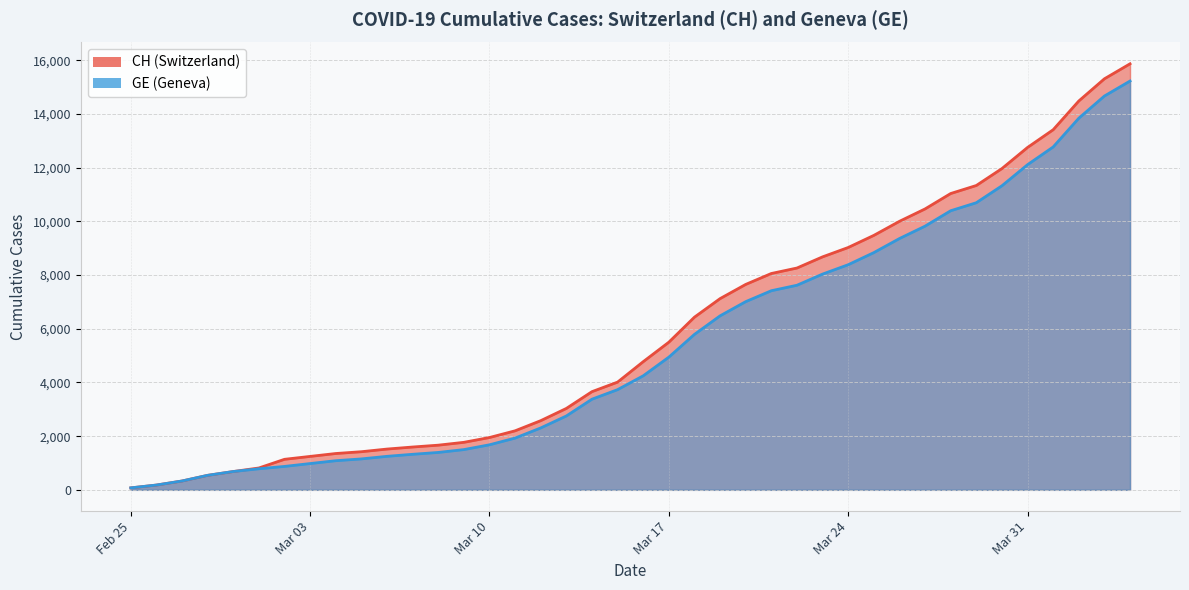

What is the greatest value displayed?

15875